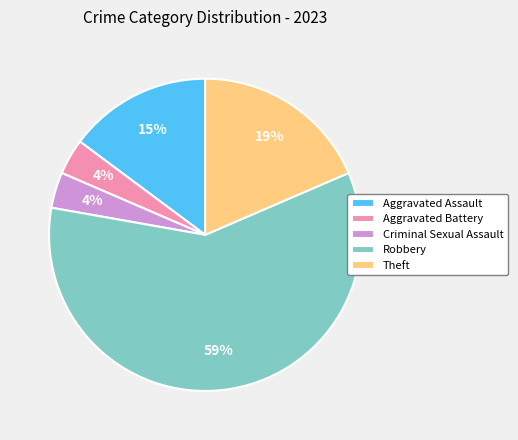

What is the largest slice in the pie chart?

Robbery